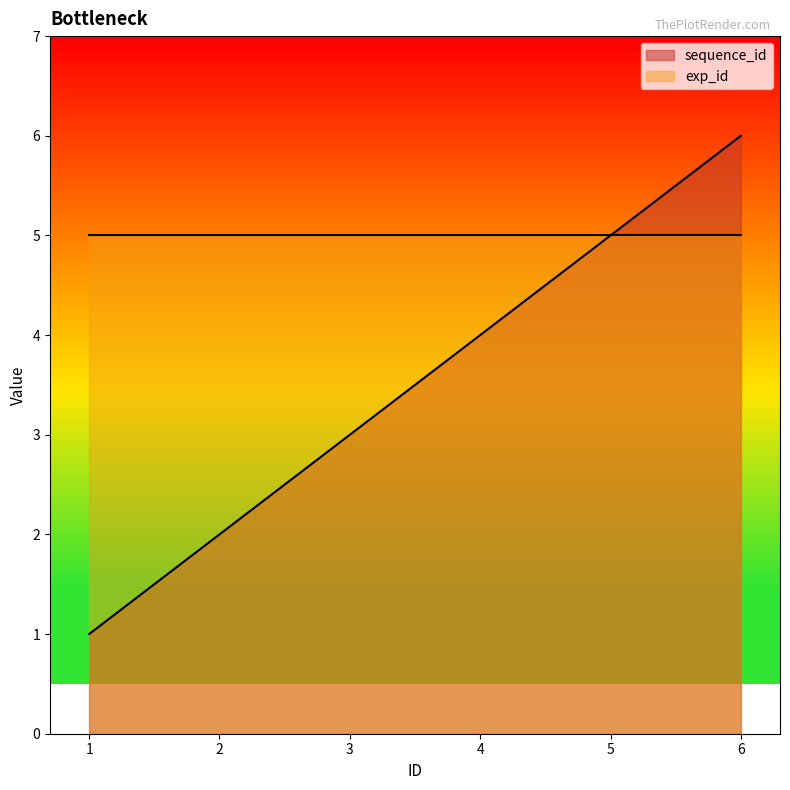

What is the value of the 5th point from the left?

5